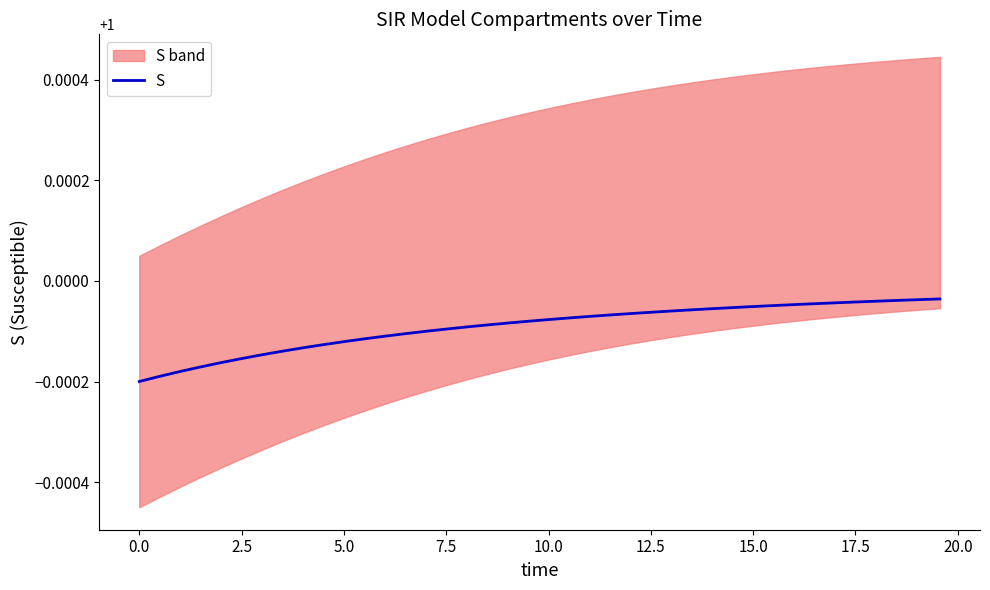

What is the maximum value shown in the chart?

1.0